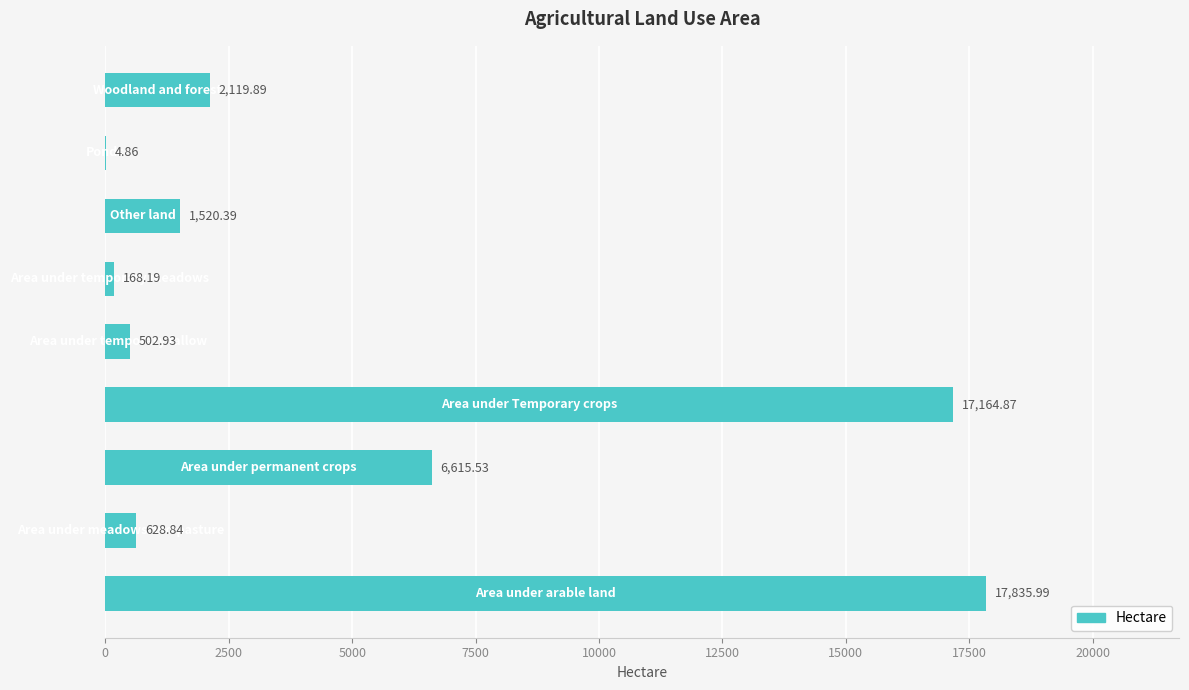

What is the sum of all values?

46561.5